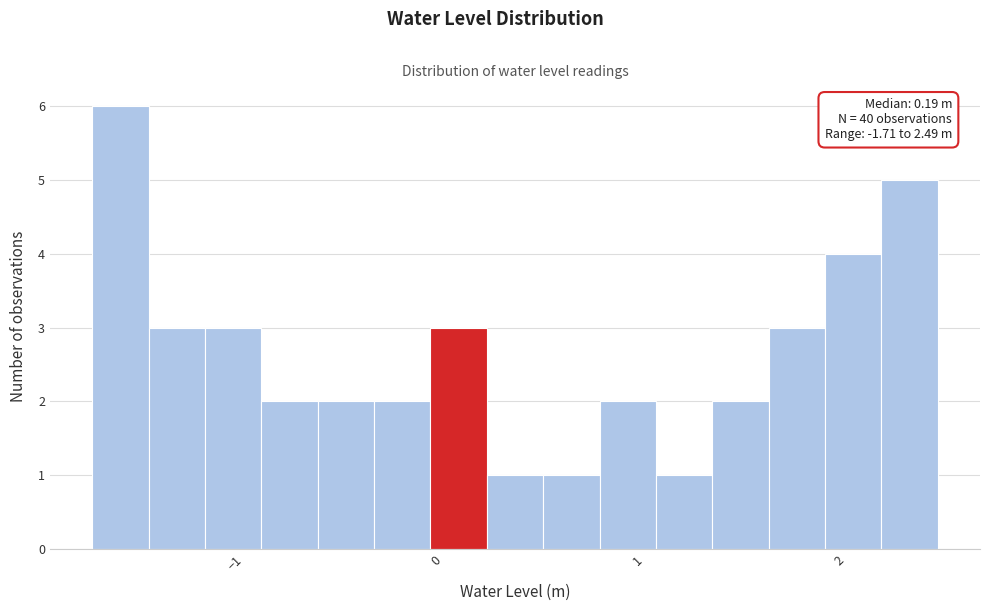

Read against the x-axis, roughly where is the centre of the tallest bar?

-1.6